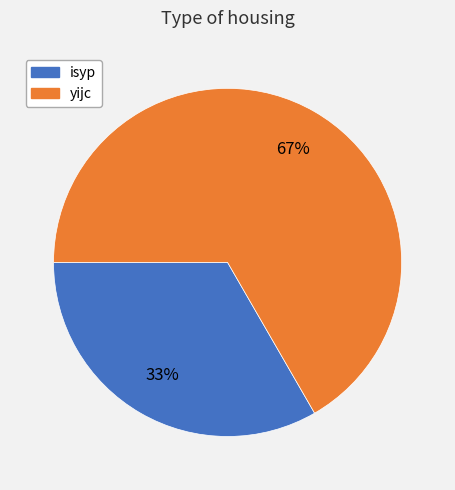

Combined, do yijc and isyp account for over 50%?

Yes